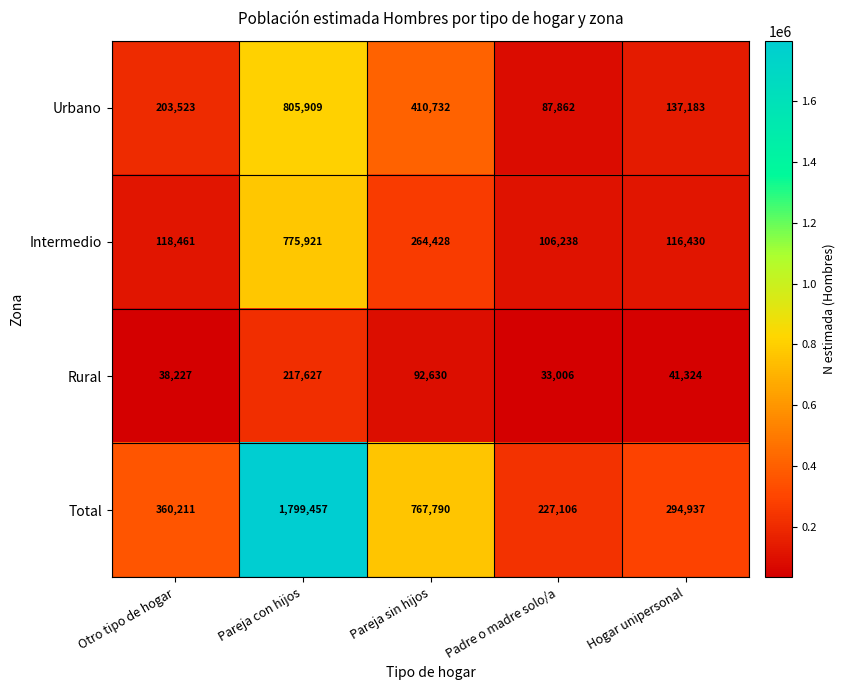

Count the number of data series in this chart.

4